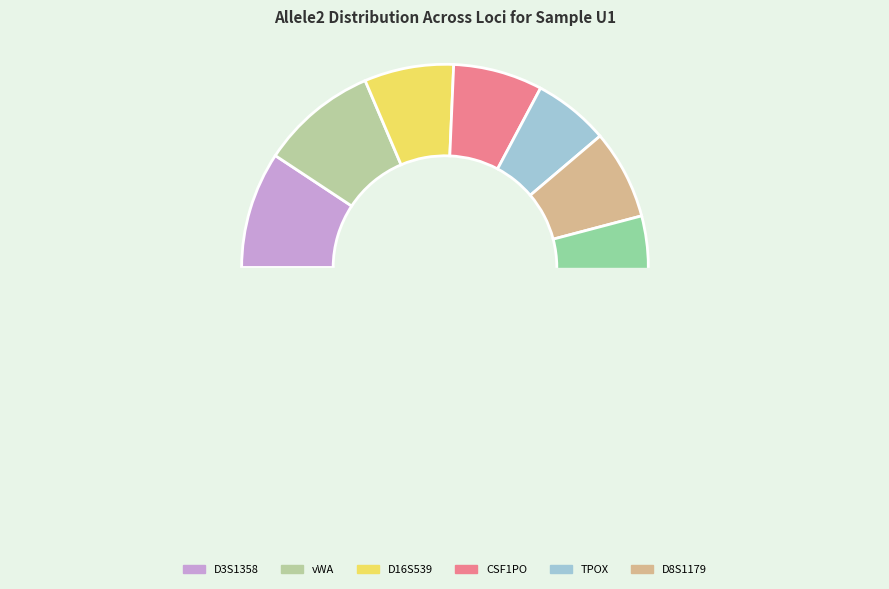

How much of the chart is everything except FGA?

93.8%